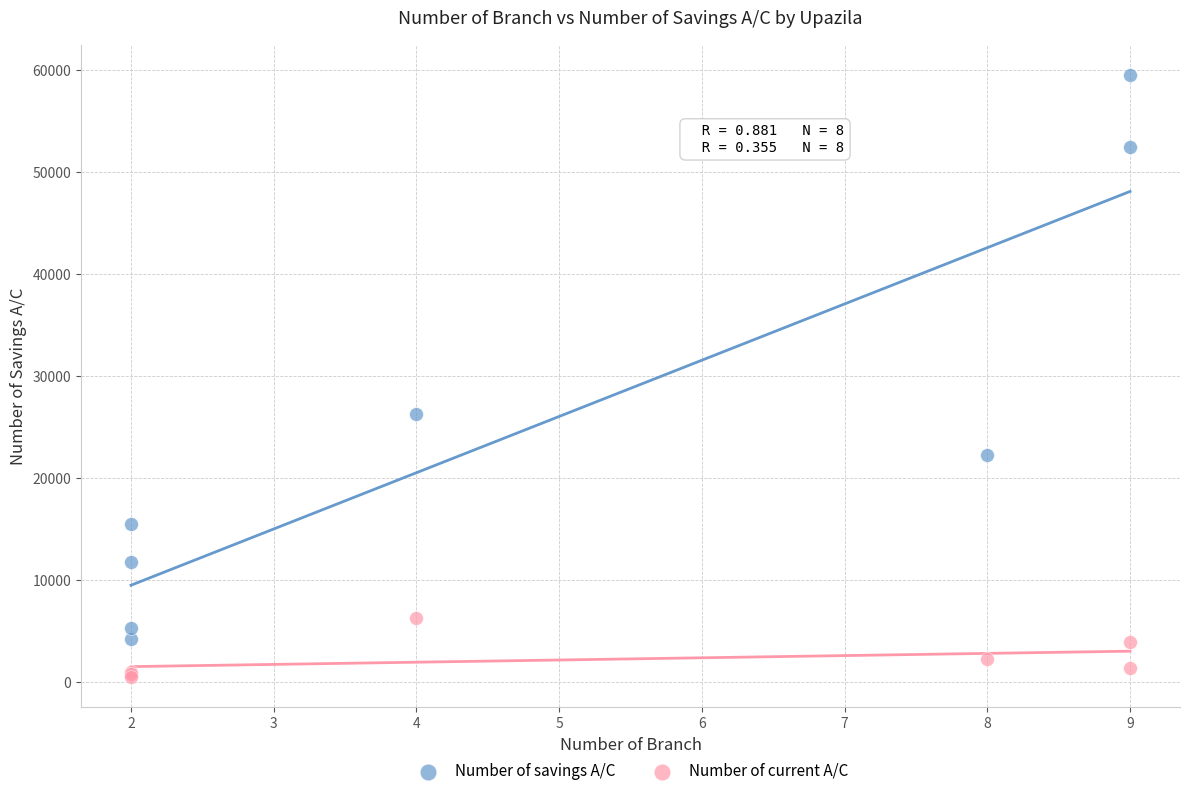

Across all series, what Y value is closest to 29983?

26237